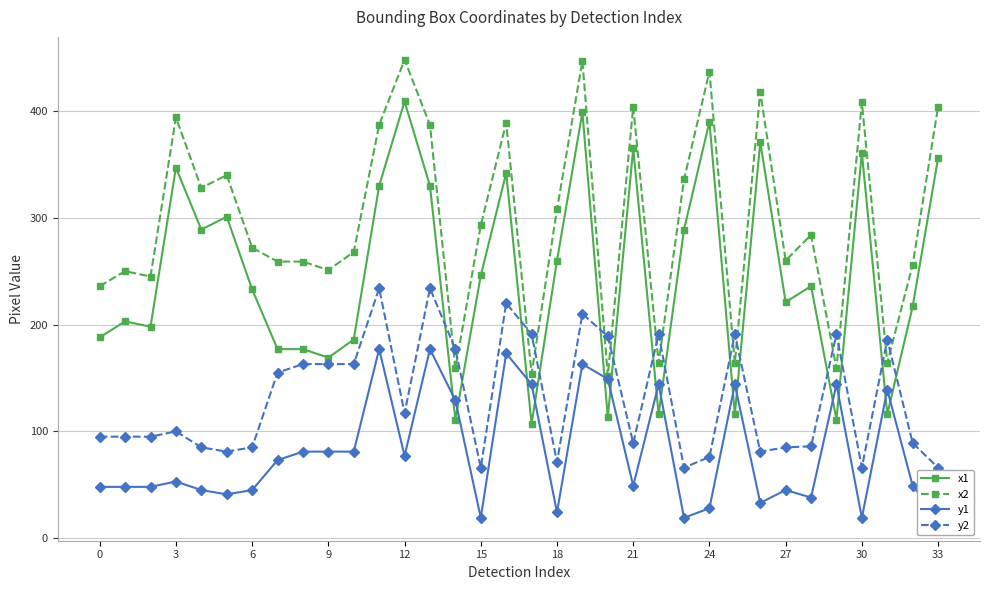

At how many categories does at least one series exceed 390?

8